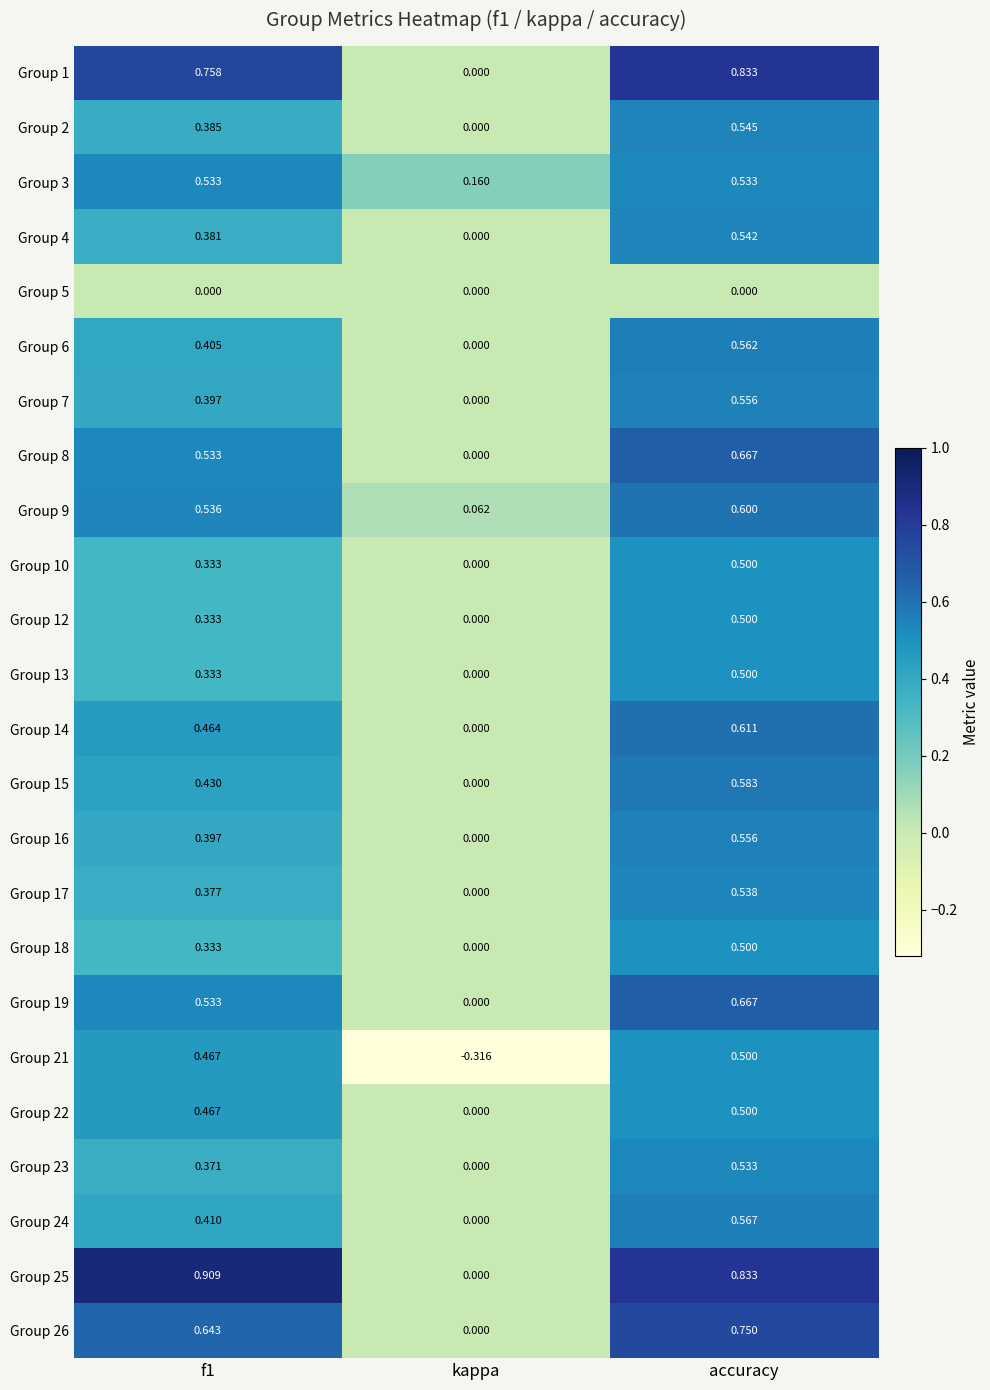

At which label does Group 4 reach its peak?

accuracy